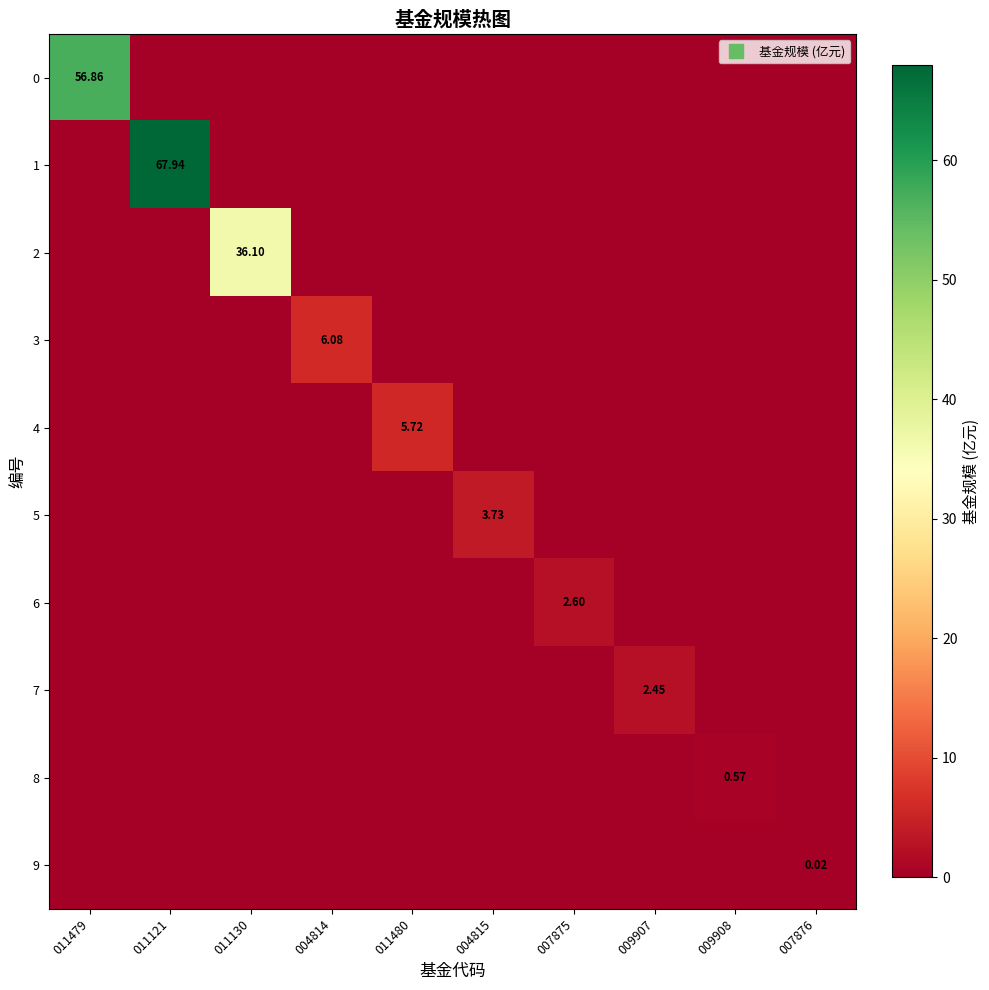

Which has a higher value, 004815 or 007876?

004815